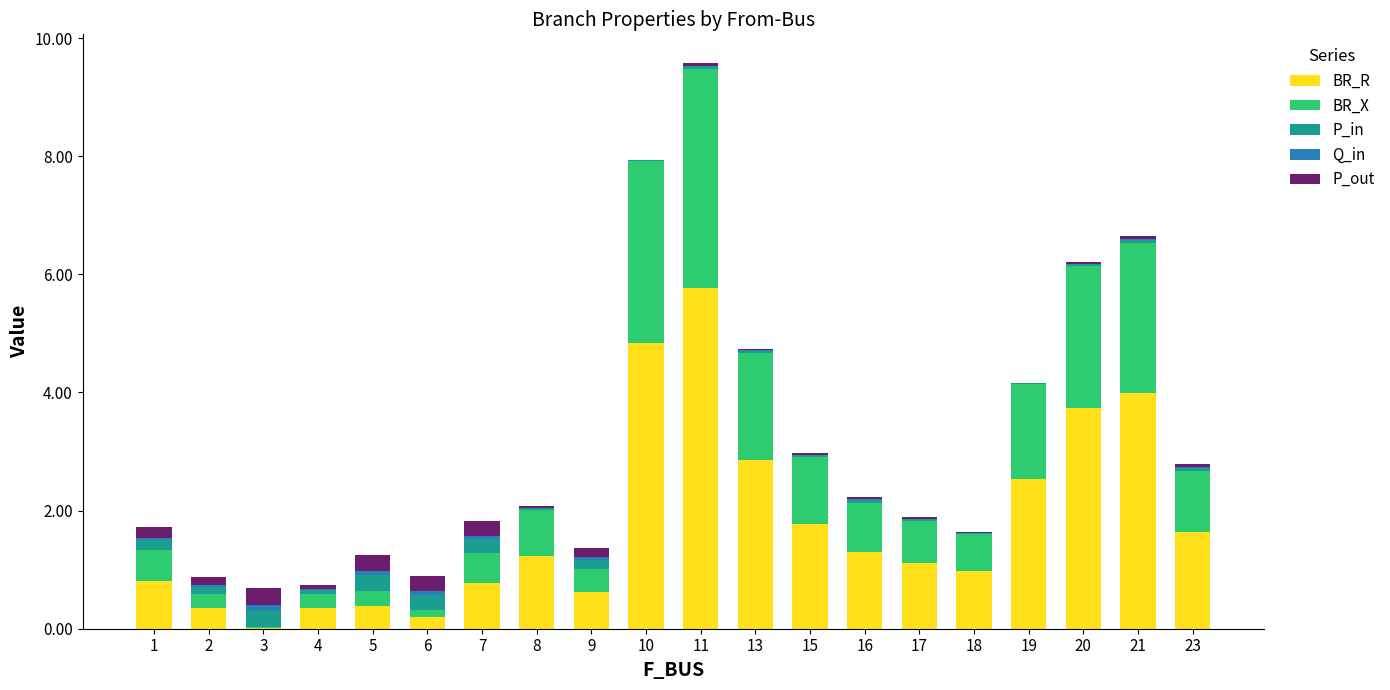

What is the highest value of the BR_R series?

5.8